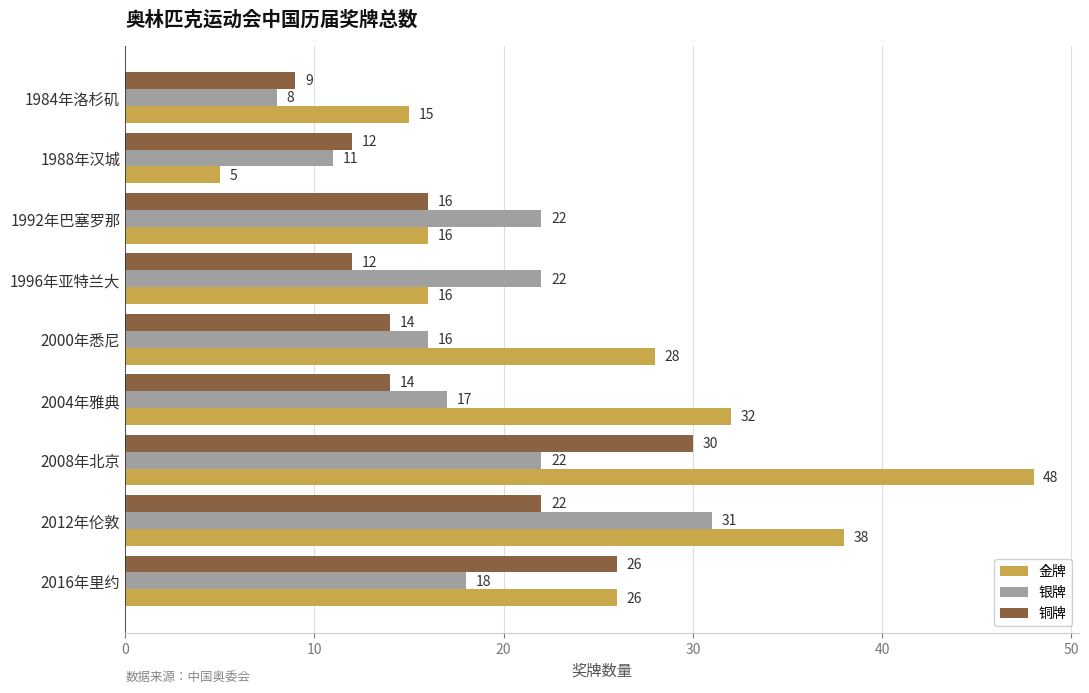

Which series has the largest range (max minus min)?

金牌